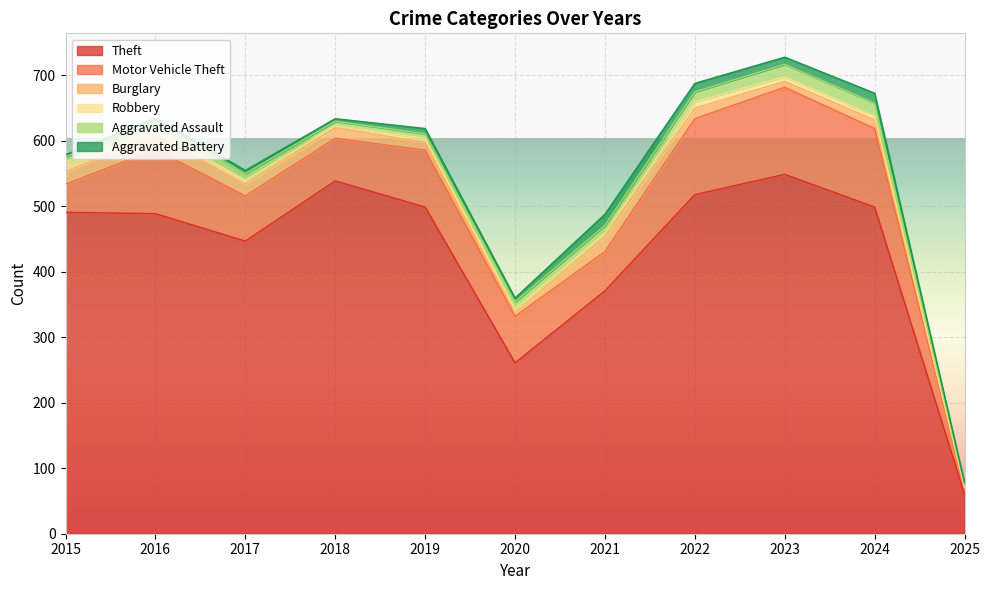

The value of Burglary at 2022 is 16. True or false?

True